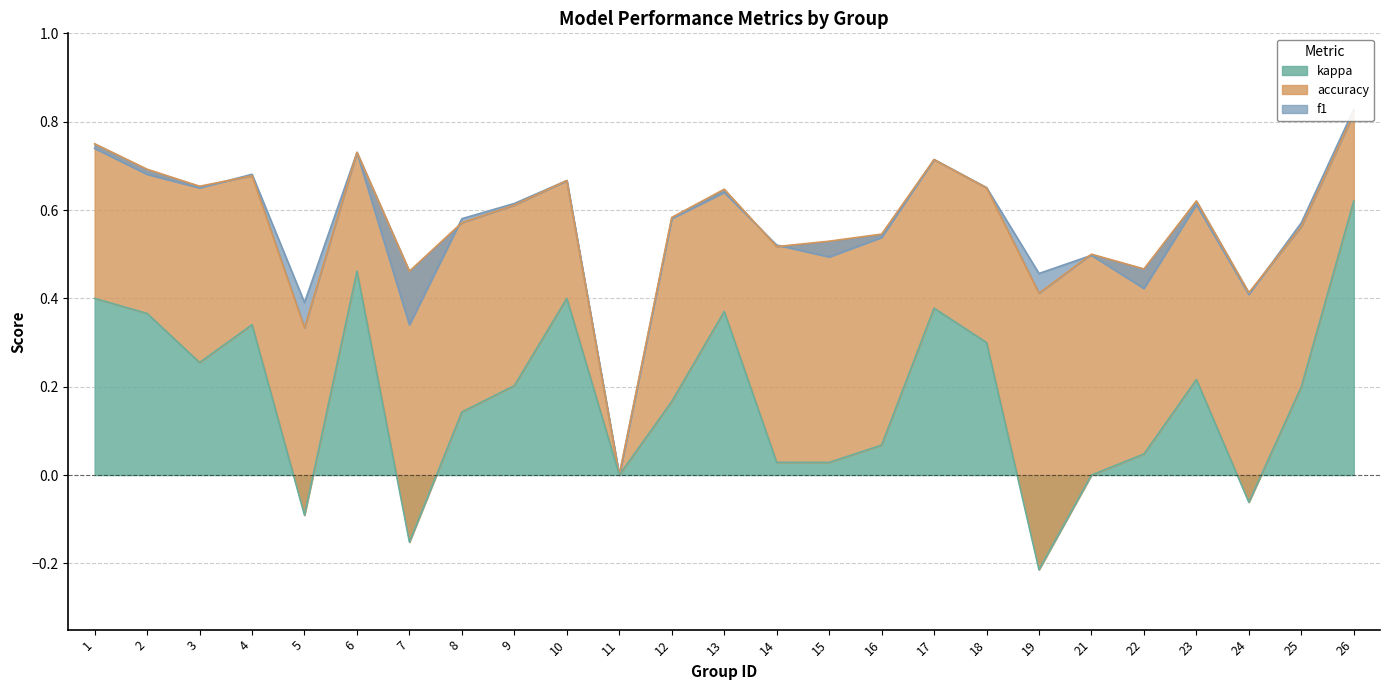

The f1 series shows 0.7 at 1. True or false?

True